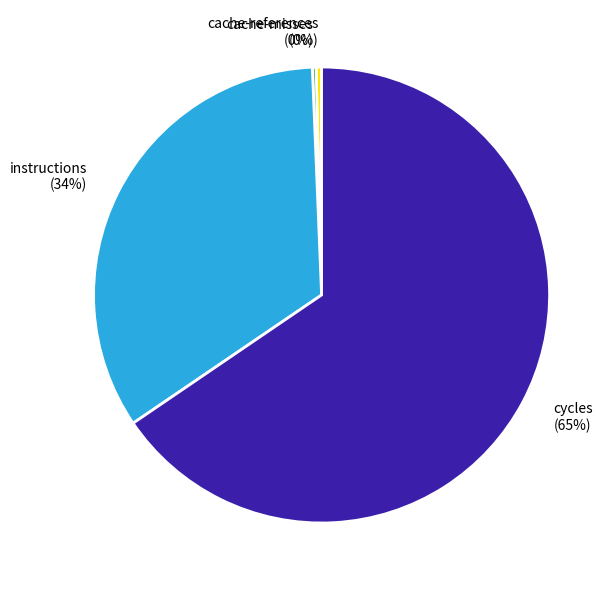

Is the sum of cycles and cache-references greater than half?

Yes